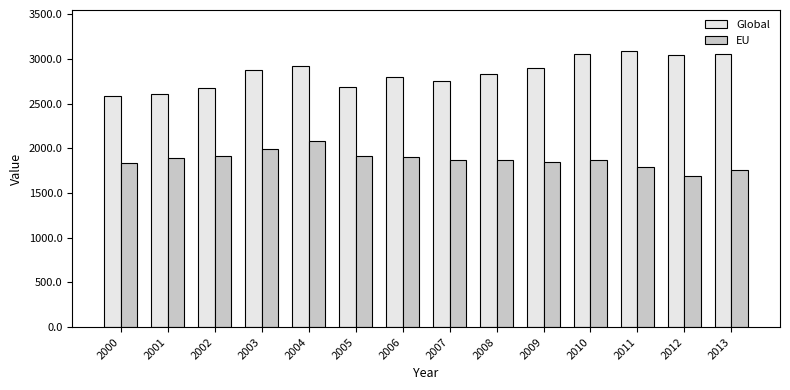

What is the sum of the EU values at 2013 and 2007?

3624.0